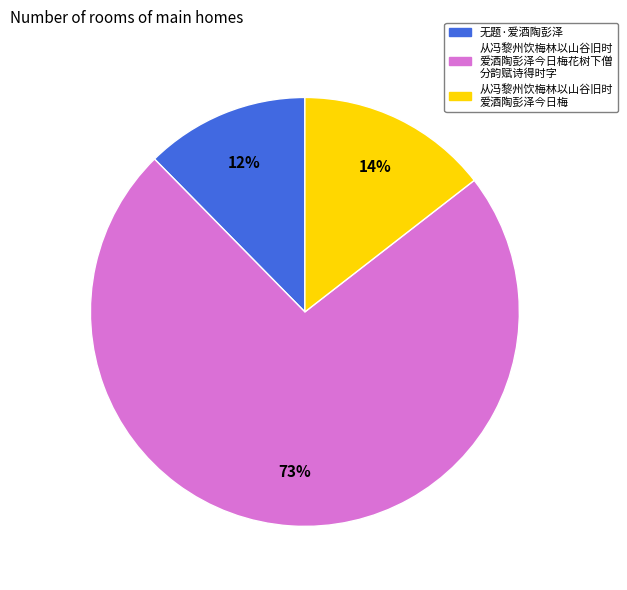

Which slice is the smallest?

无题·爱酒陶彭泽